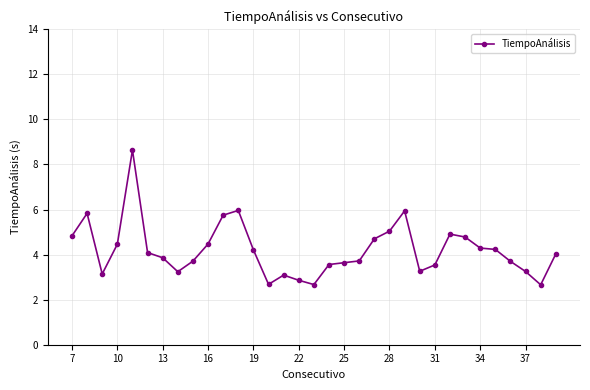

What is the smallest value displayed?

2.7